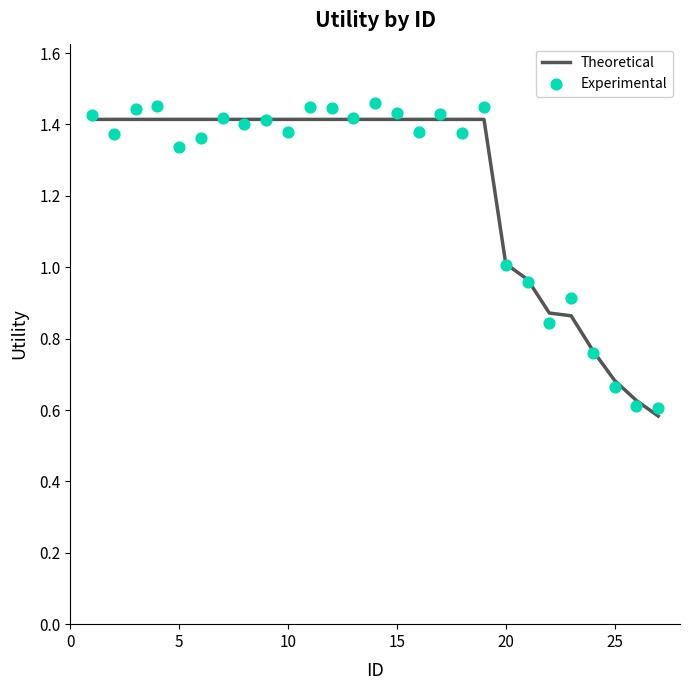

Which series has the largest Y range (max minus min)?

Experimental